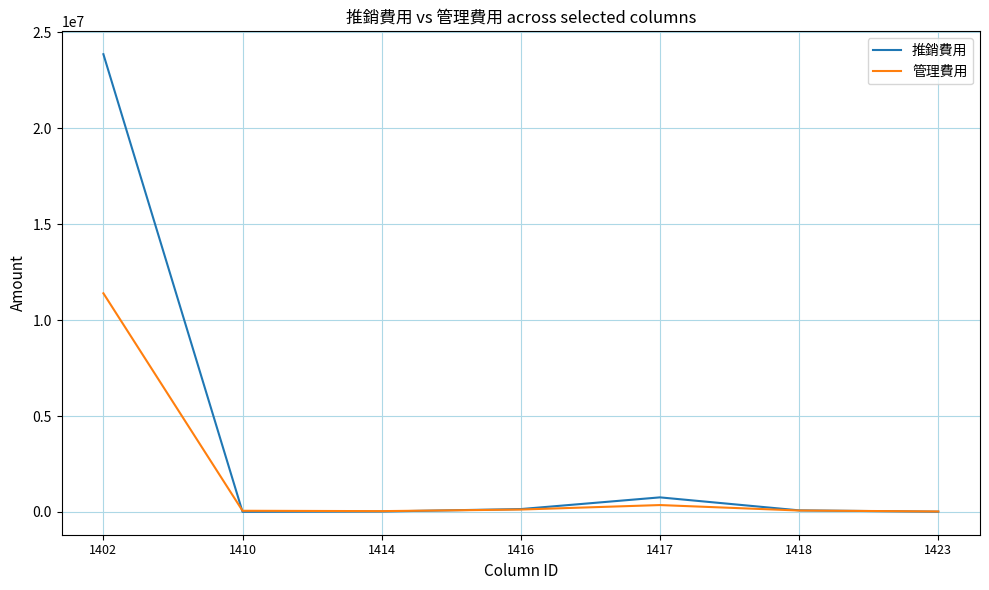

At which category is the sum across all series the highest?

1402